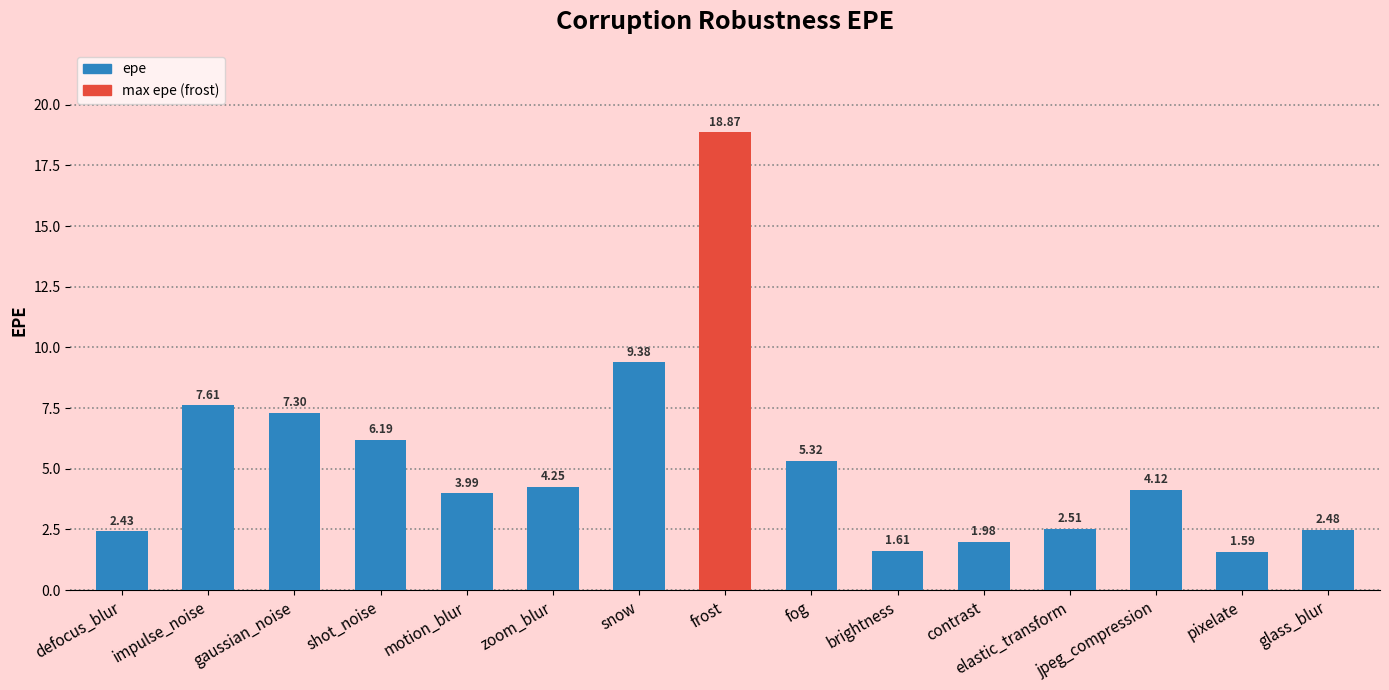

Where is the data nearest to the value 10?

snow